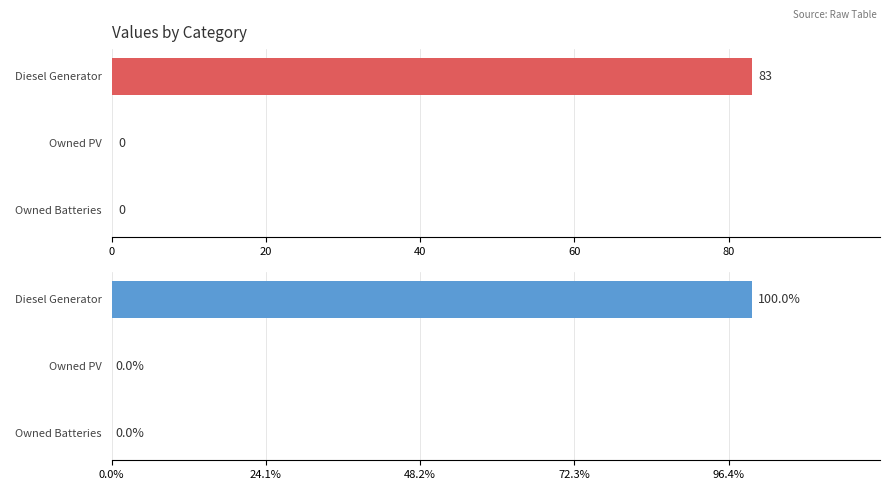

True or false: the data shows 57 at 40.

False